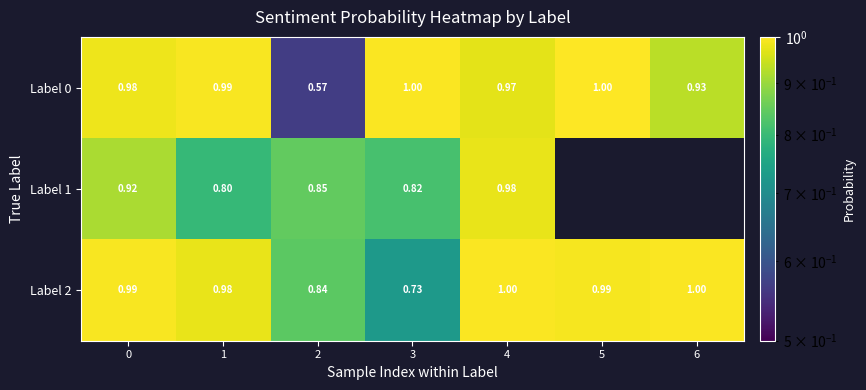

The value of Label 0 at 0 is 1.0. True or false?

True